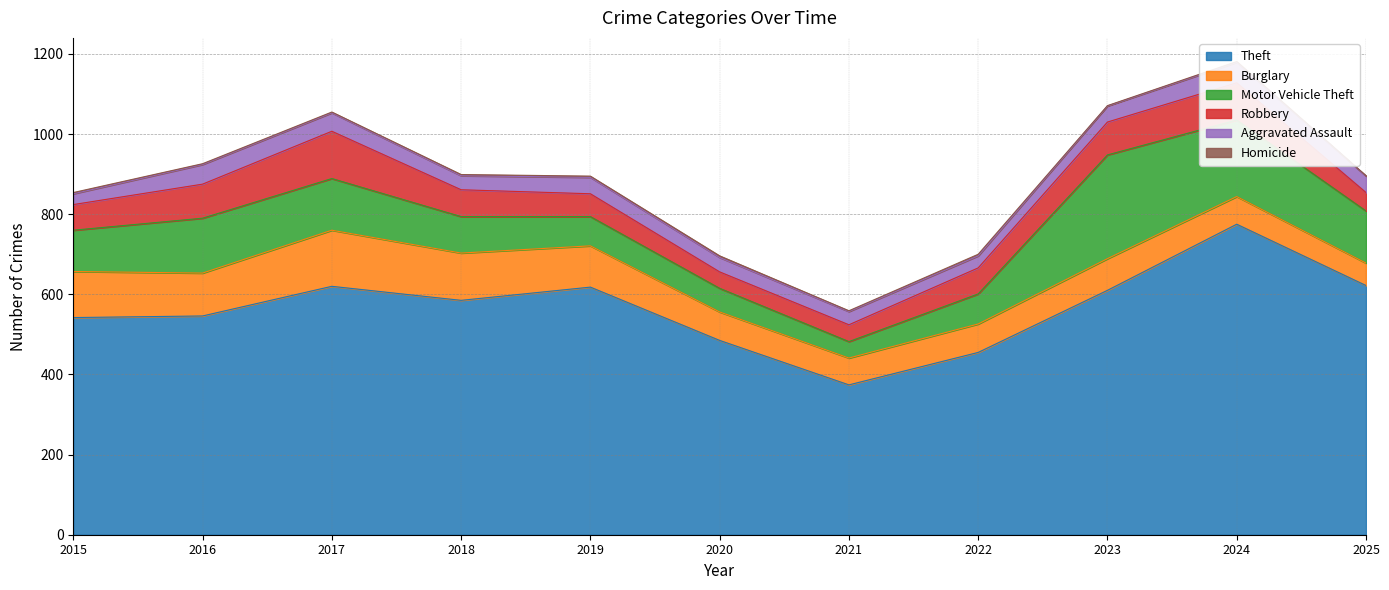

What is the minimum value for Robbery?

41